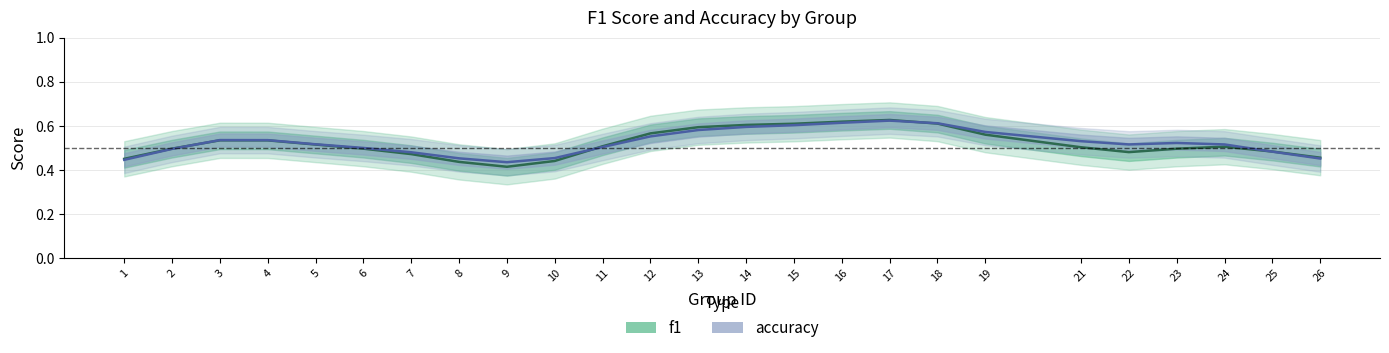

The accuracy series shows 0.8 at 16. True or false?

False